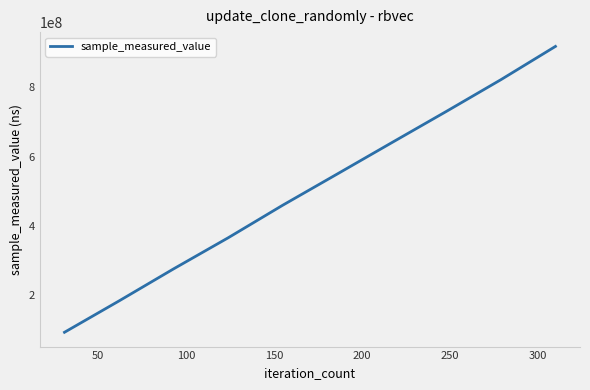

What is the smallest value displayed?

92266642